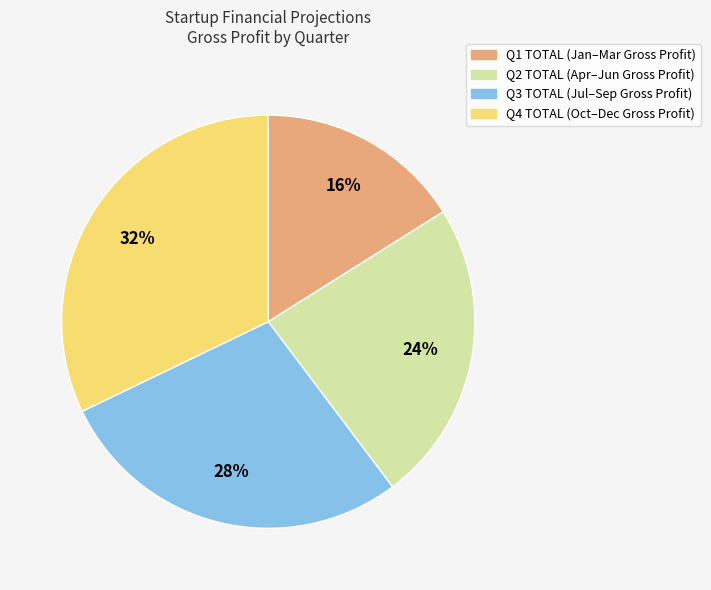

To the nearest percent, what percentage of the pie is Q2 TOTAL?

24%